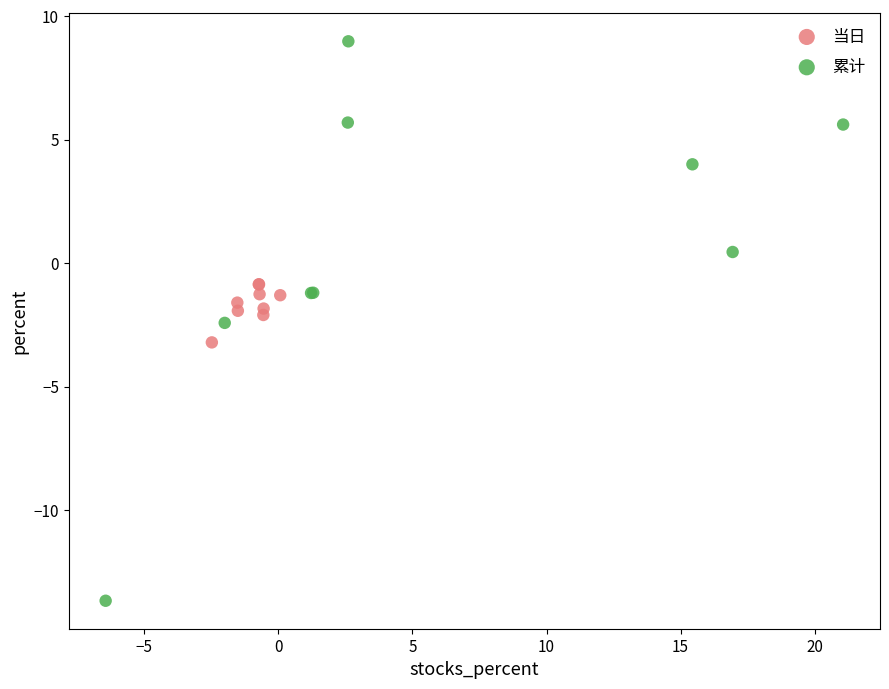

Which series has the largest Y range (max minus min)?

累计